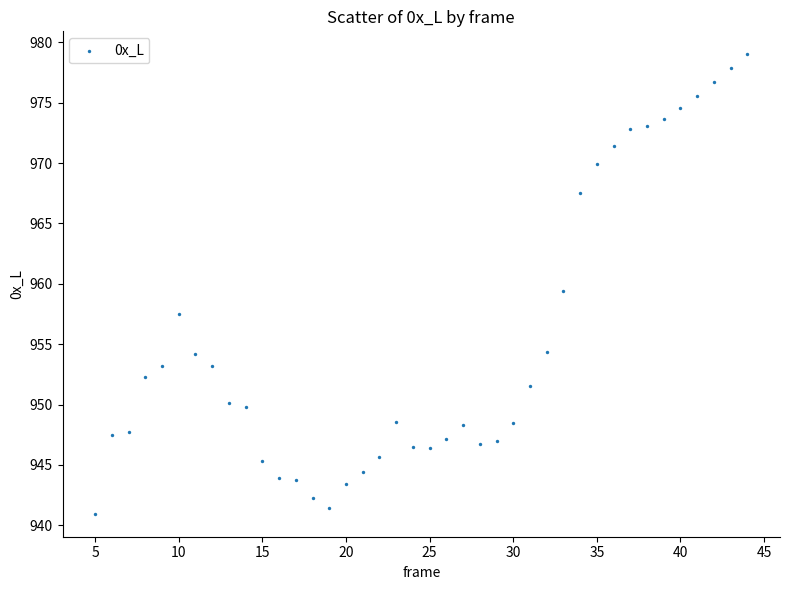

What is the range of X values (max minus min)?

39.0